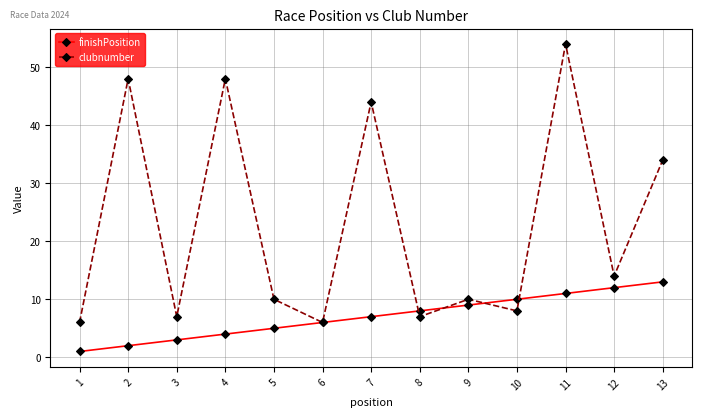

Where is the first local minimum for clubnumber?

3